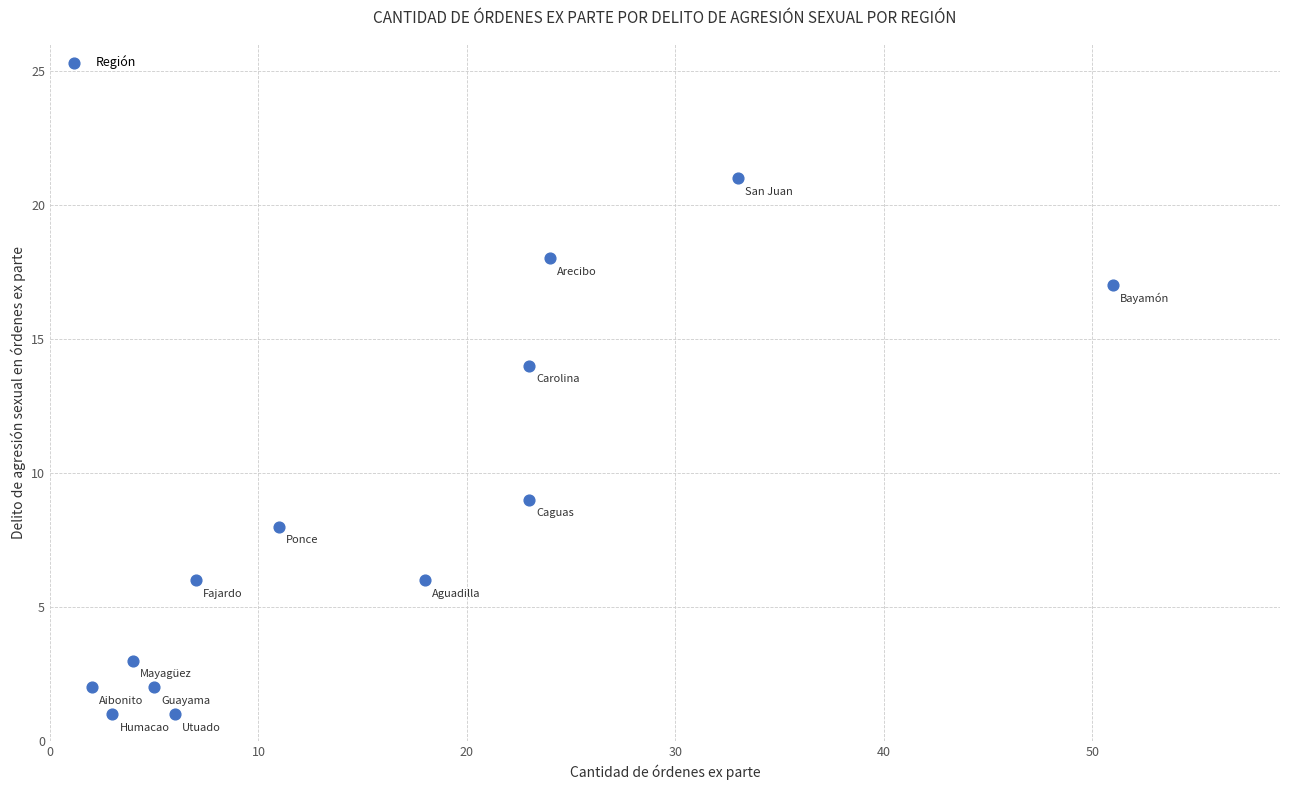

What Y value in the scatter plot is closest to 11?

9